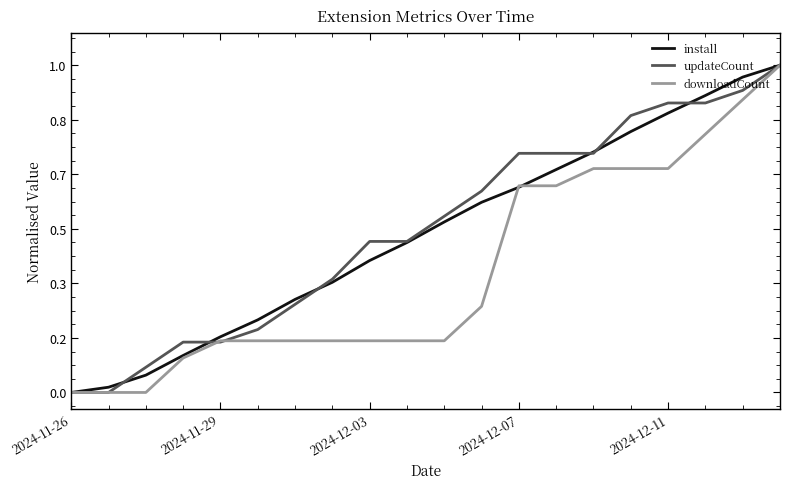

What are all the series names shown in the legend?

install, updateCount, downloadCount